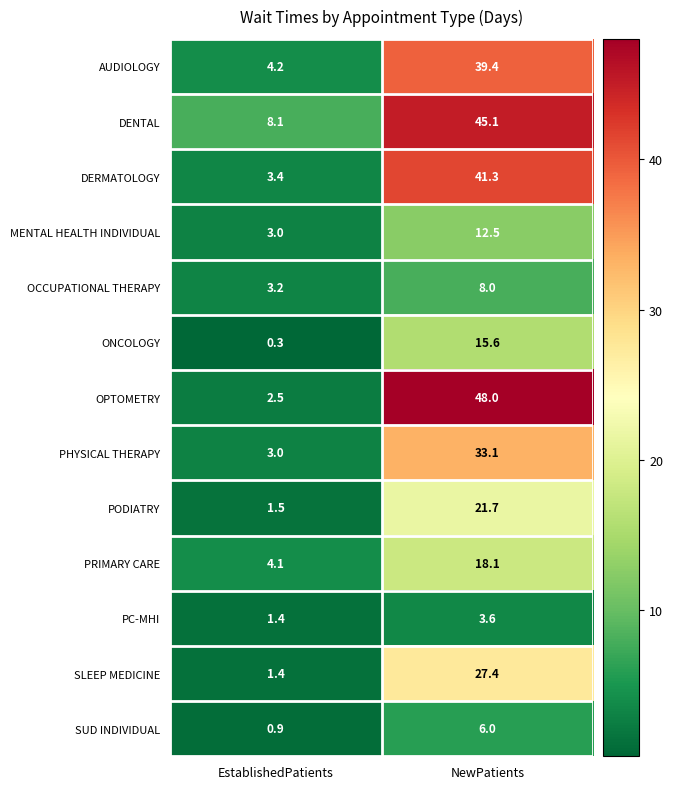

Count the number of data series in this chart.

13